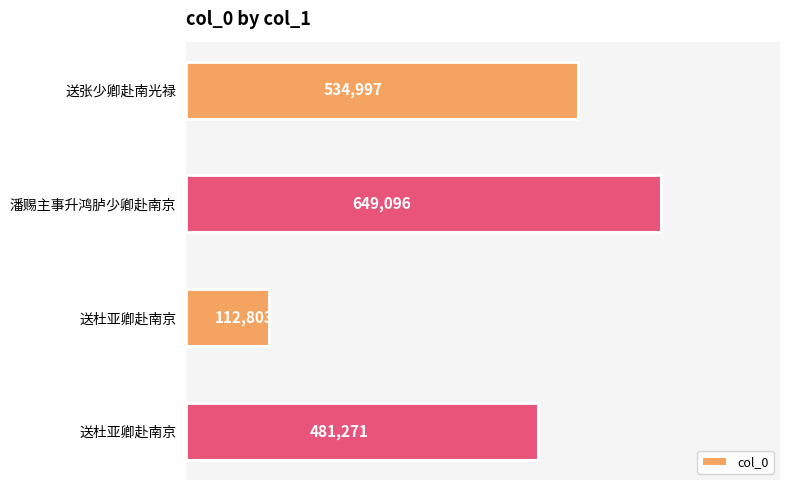

How many bars are there in total?

4